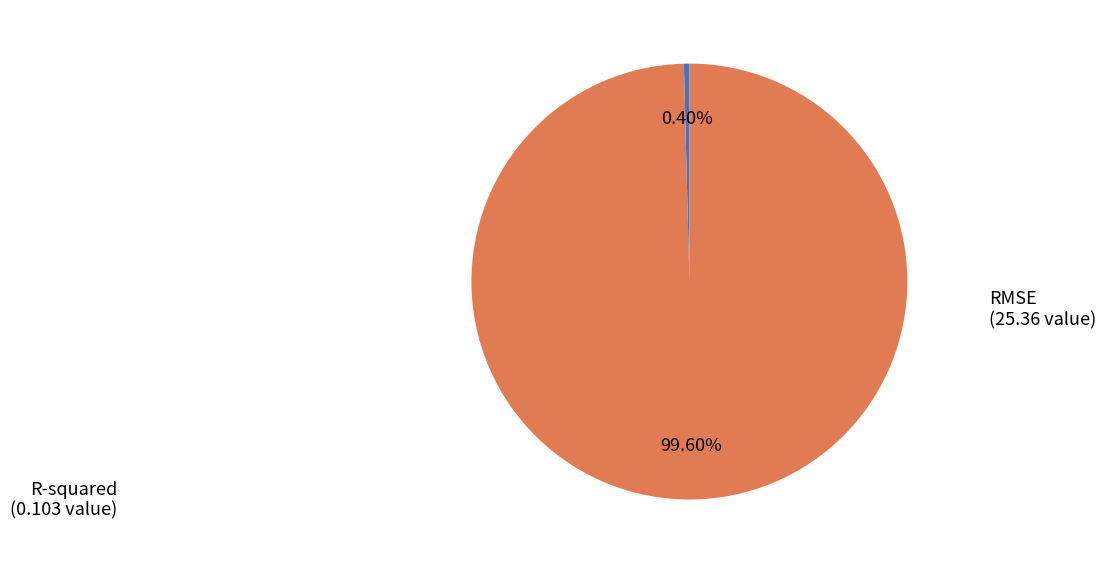

Does any single category account for the majority?

Yes